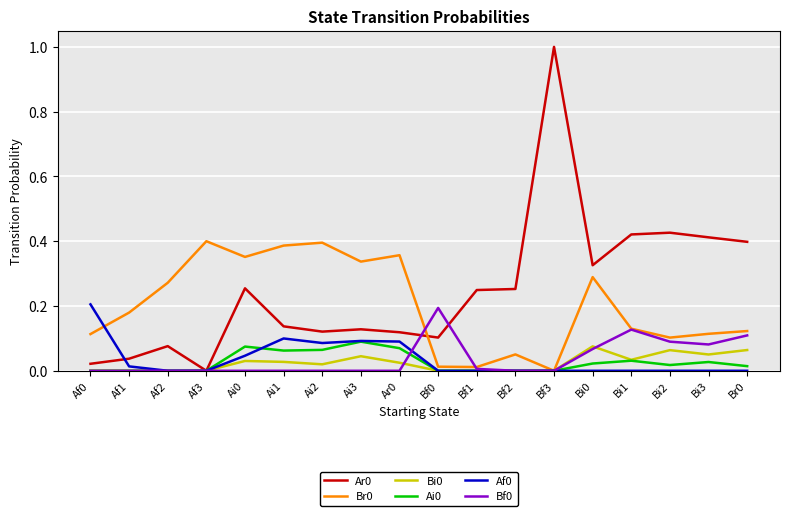

What position from the right is Bf0?

9